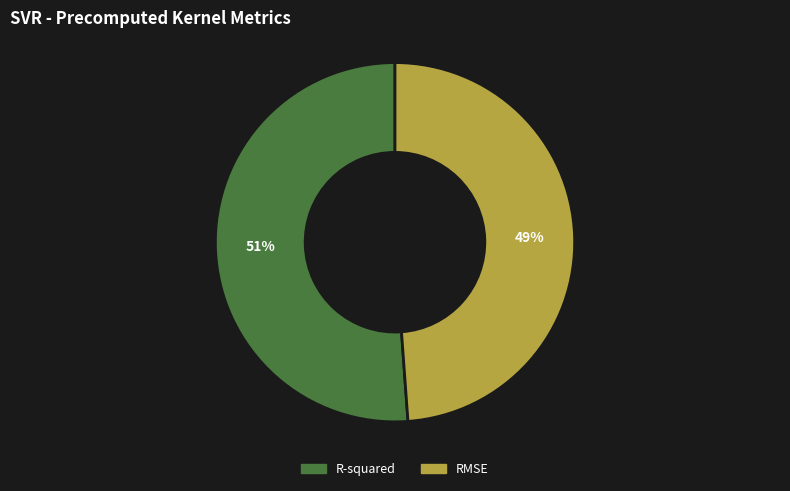

To the nearest percent, what percentage of the pie is R-squared?

51%